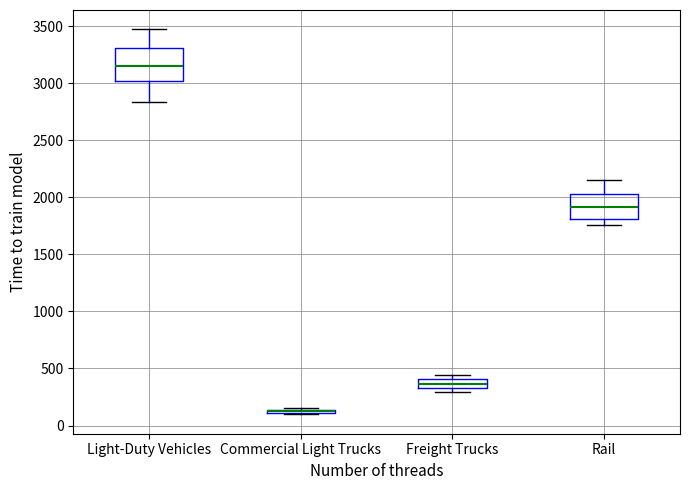

Comparing the boxes themselves (not the whiskers), which one is the tallest?

Light-Duty Vehicles